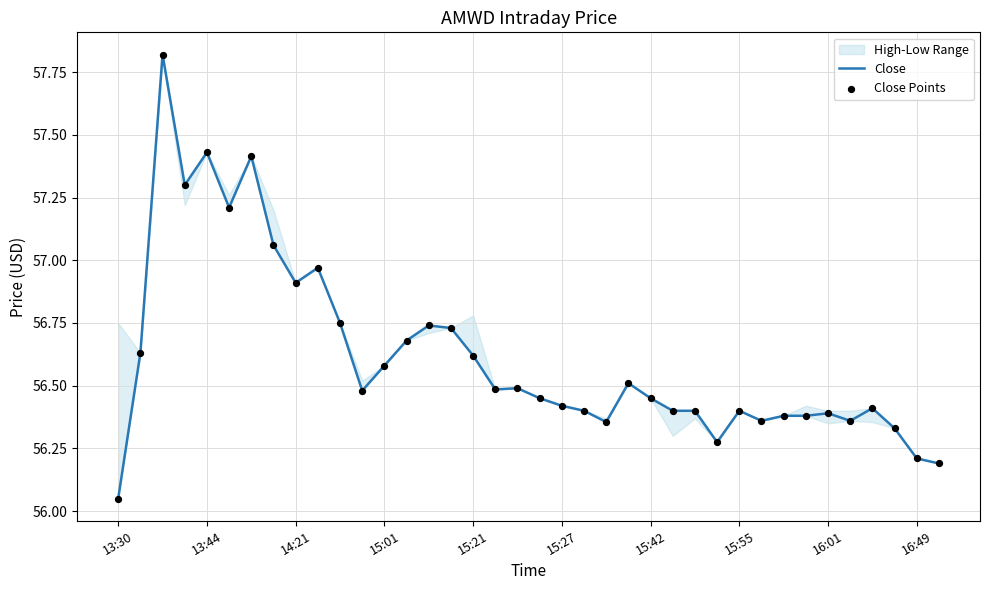

At how many categories does at least one series exceed 57?

6